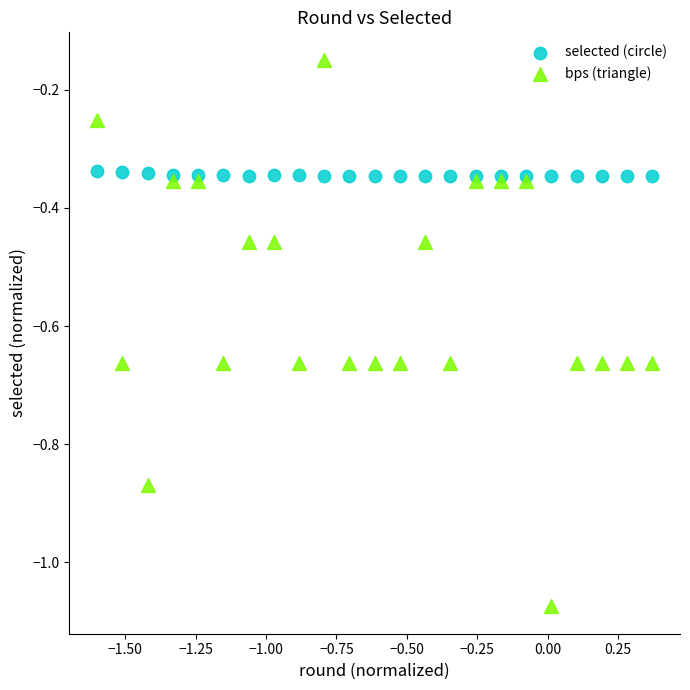

Which series contains the highest Y value?

bps (triangle)